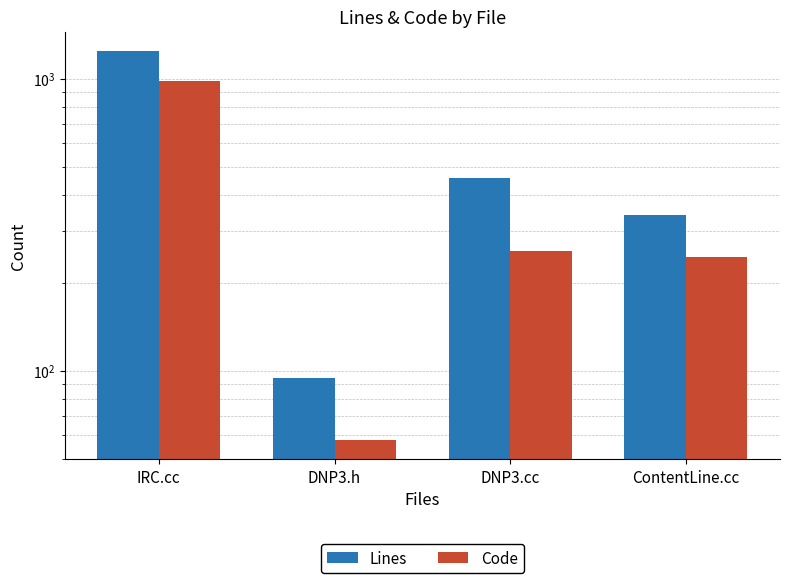

Reading left to right, extract all data points from this chart.

Lines: IRC.cc=1244	DNP3.h=94	DNP3.cc=458	ContentLine.cc=342
Code: IRC.cc=985	DNP3.h=58	DNP3.cc=257	ContentLine.cc=245